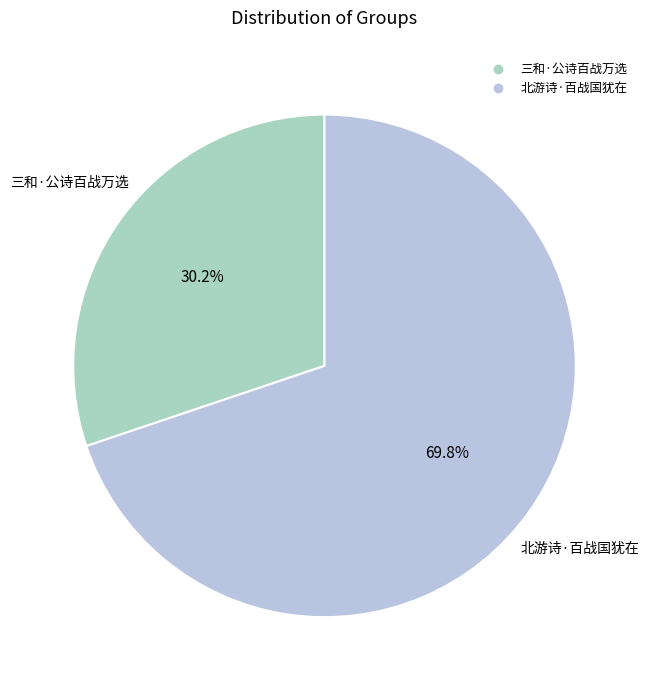

How many segments does this pie chart have?

2